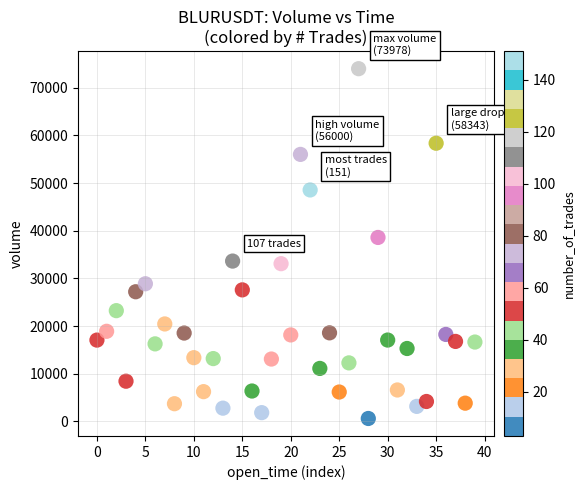

What Y value in the scatter plot is closest to 37294?

38580